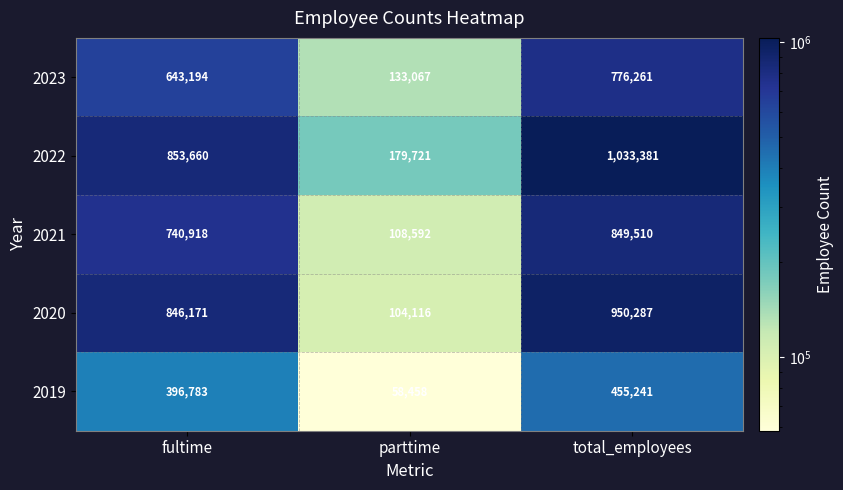

What value does the 2019 series have at parttime?

58458